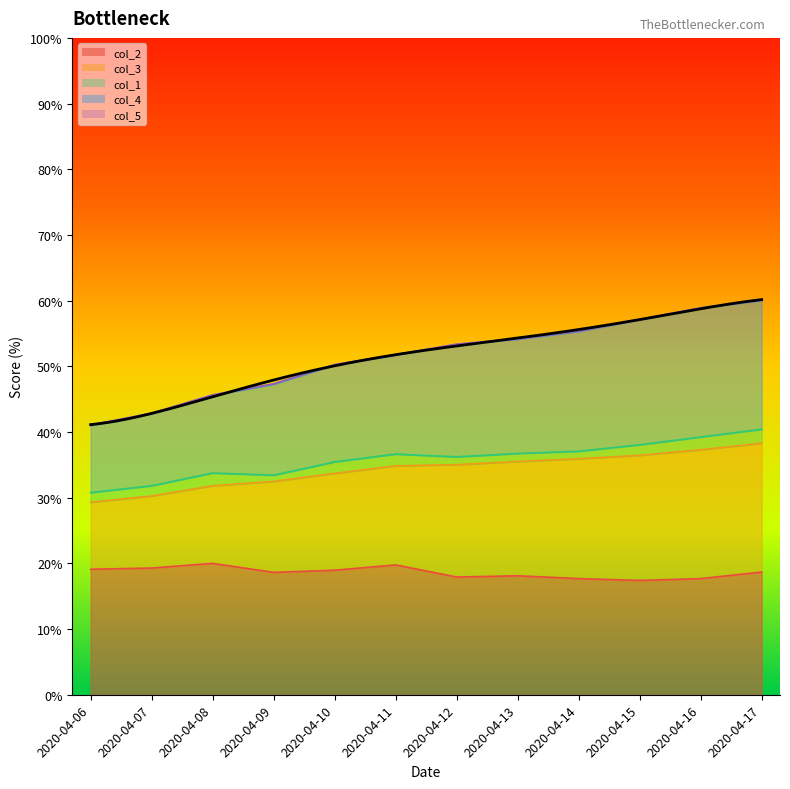

True or false: col_3 and col_4 cross at least once.

False